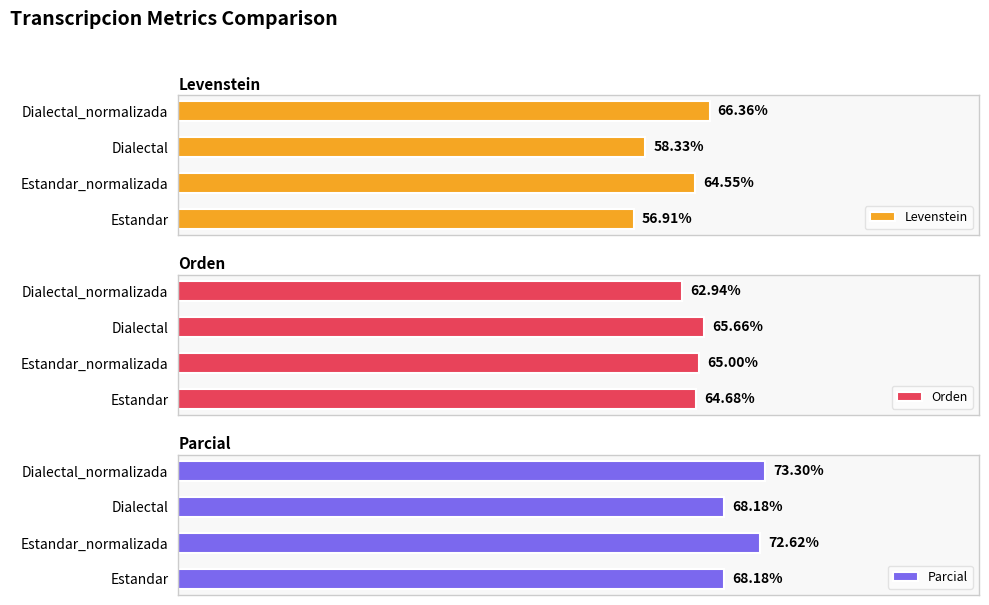

At which label is Levenstein closest to 61?

Dialectal